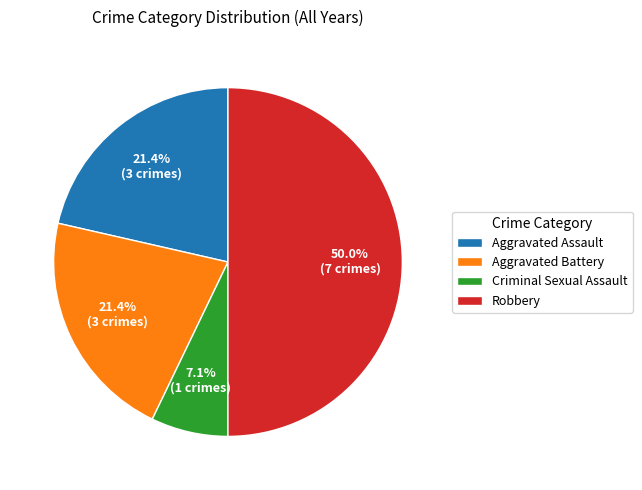

How many segments does this pie chart have?

4